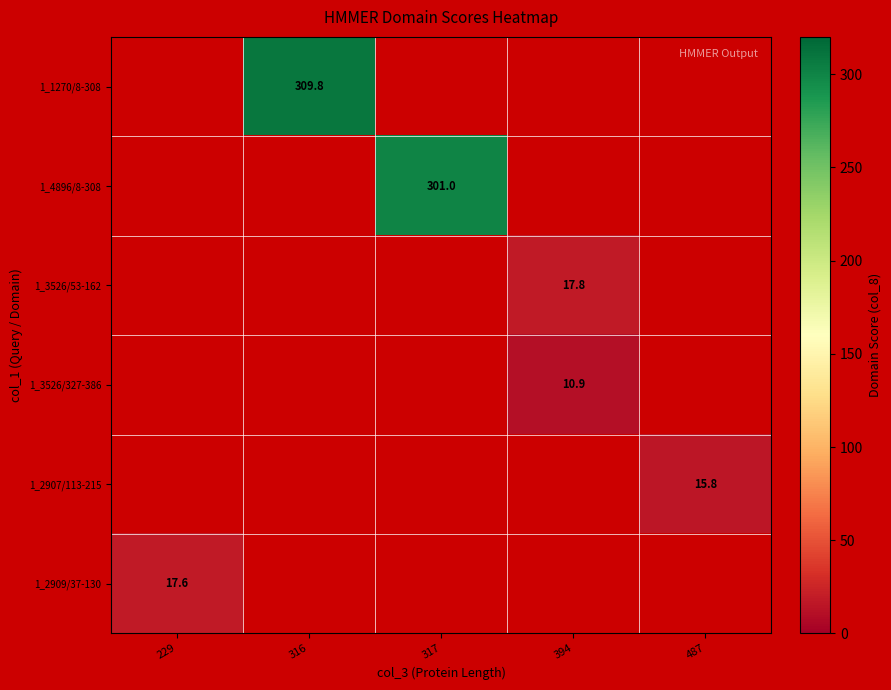

List the series in order of their peak value, lowest first.

1_3526/327-386, 1_2907/113-215, 1_2909/37-130, 1_3526/53-162, 1_4896/8-308, 1_1270/8-308